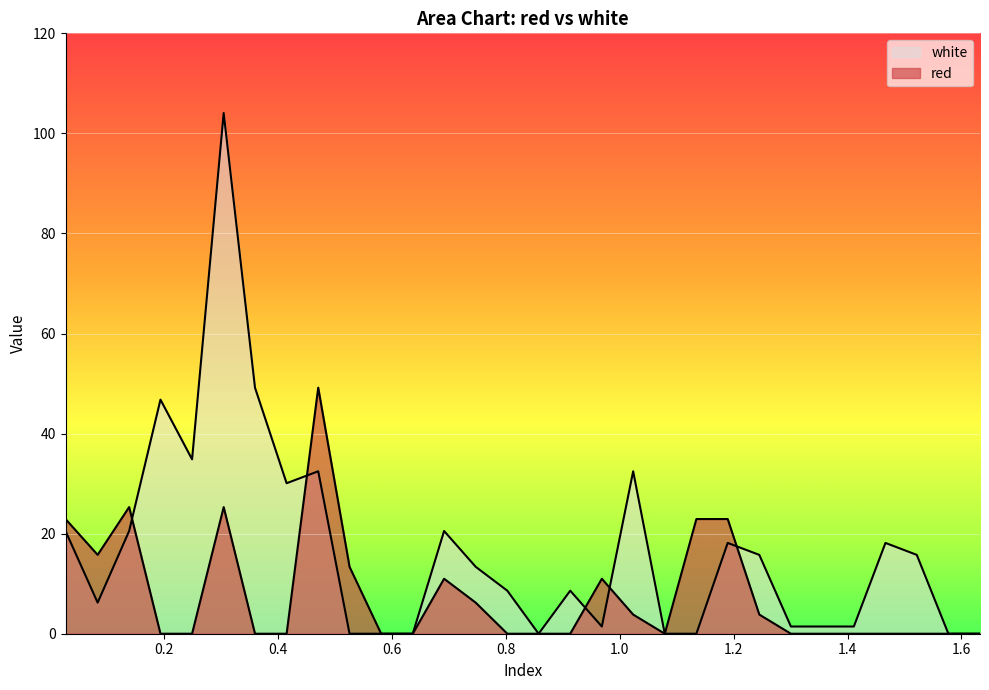

In white, how many points are higher than both neighbors (excluding endpoints)?

8